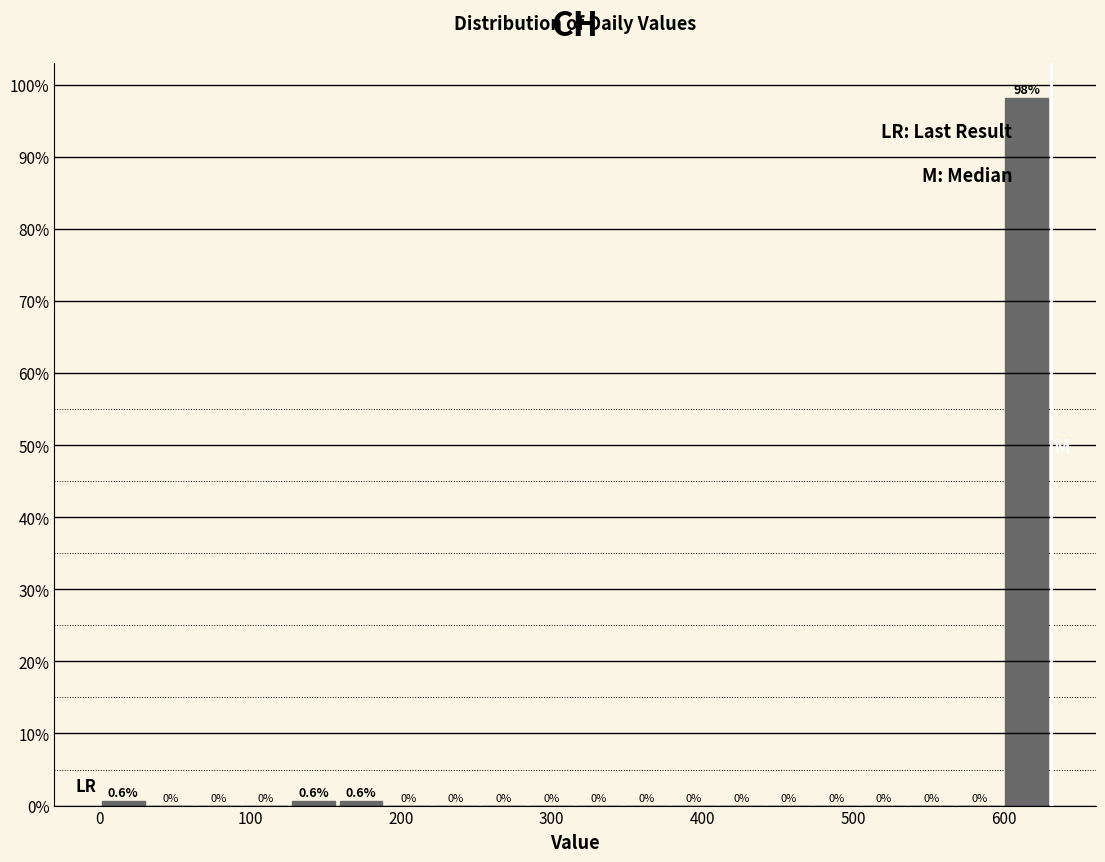

Read against the x-axis, roughly where is the centre of the tallest bar?

620